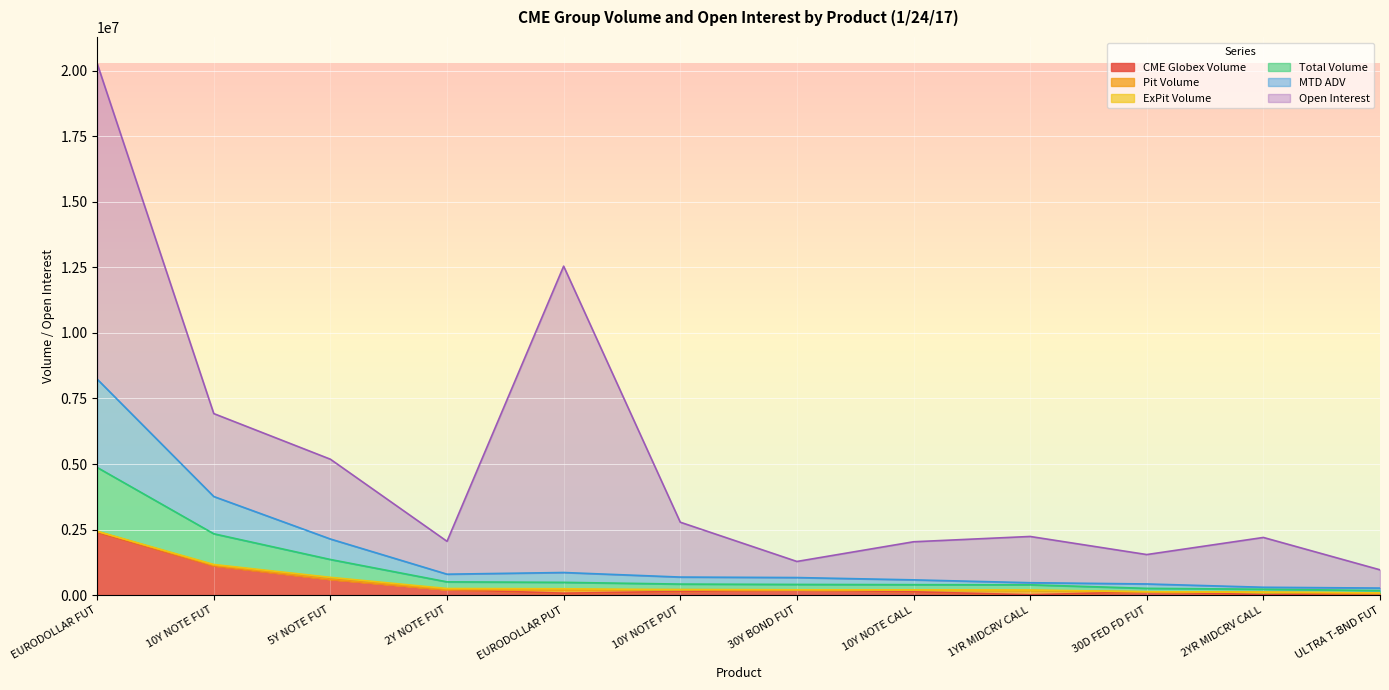

In MTD ADV, how many points are lower than both neighbors (excluding endpoints)?

1